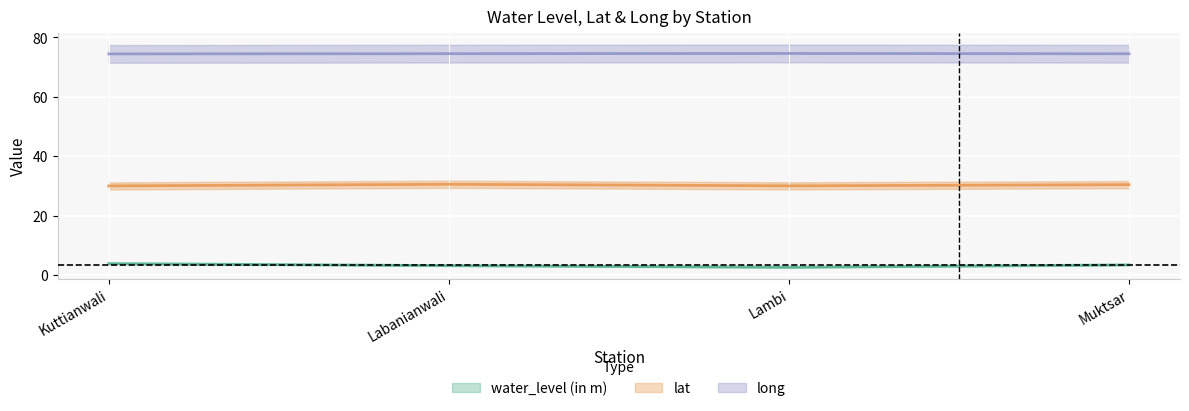

Rank the series by their maximum value, from highest to lowest.

long, lat, water_level (in m)